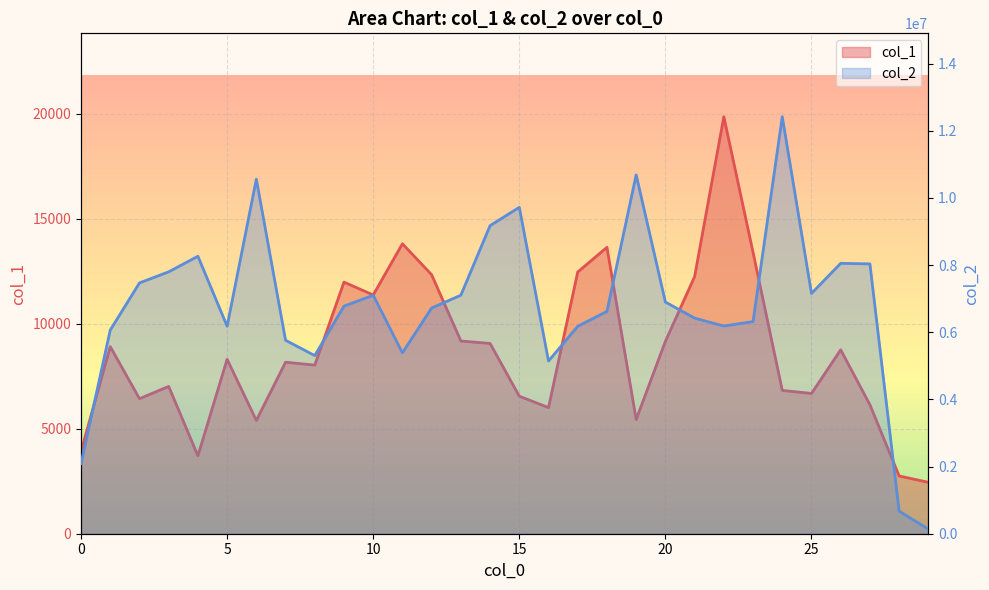

What is the total value across all series at 25?

7163477